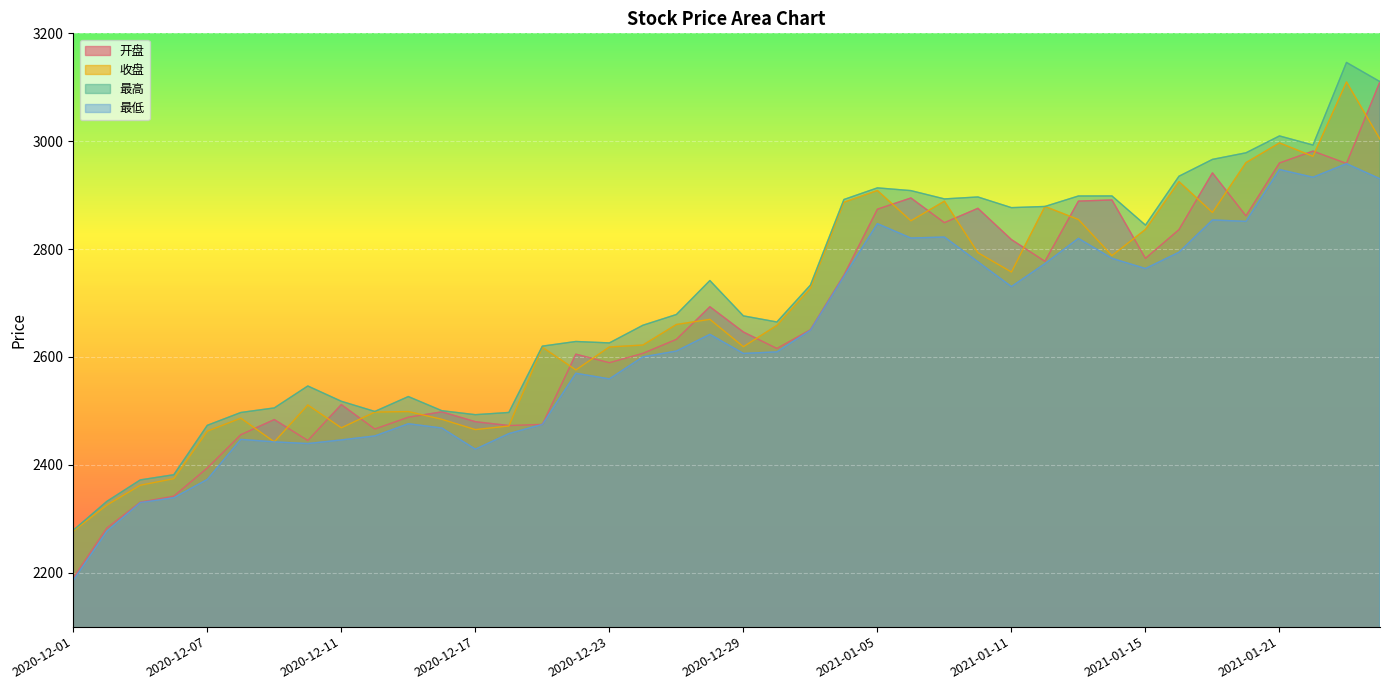

How many lines are shown in the chart?

4